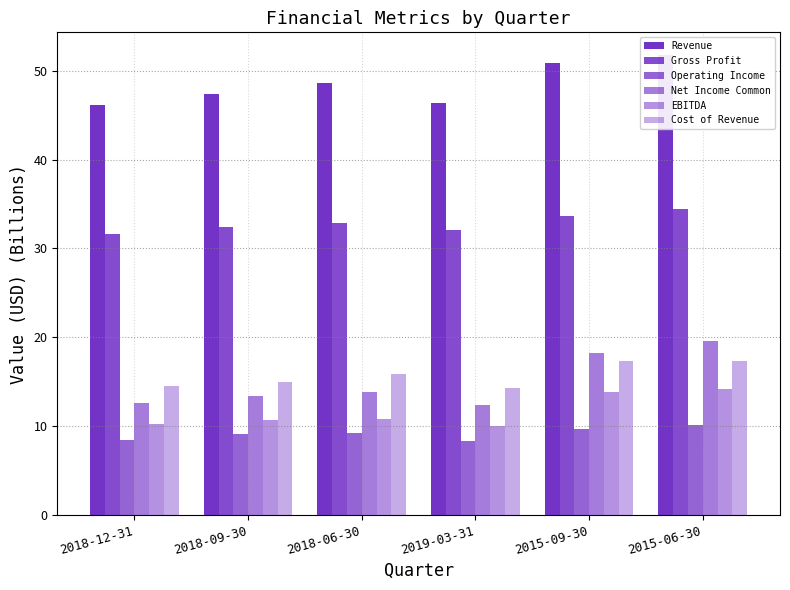

What is the label of the 6th bar from the right?

2018-12-31